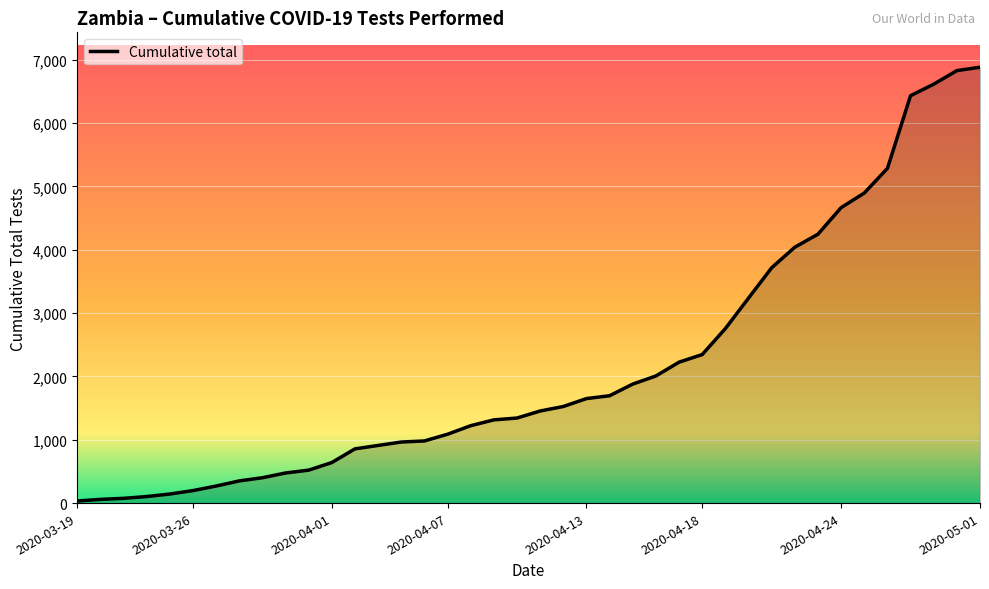

What is the greatest value displayed?

6882